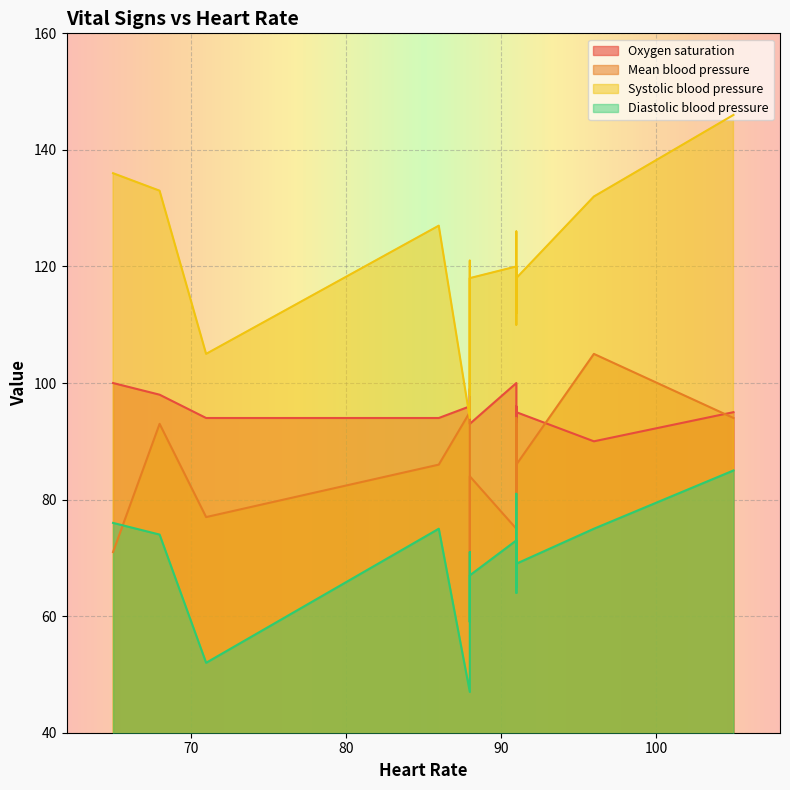

True or false: Oxygen saturation has more than 1 interior local peaks.

True